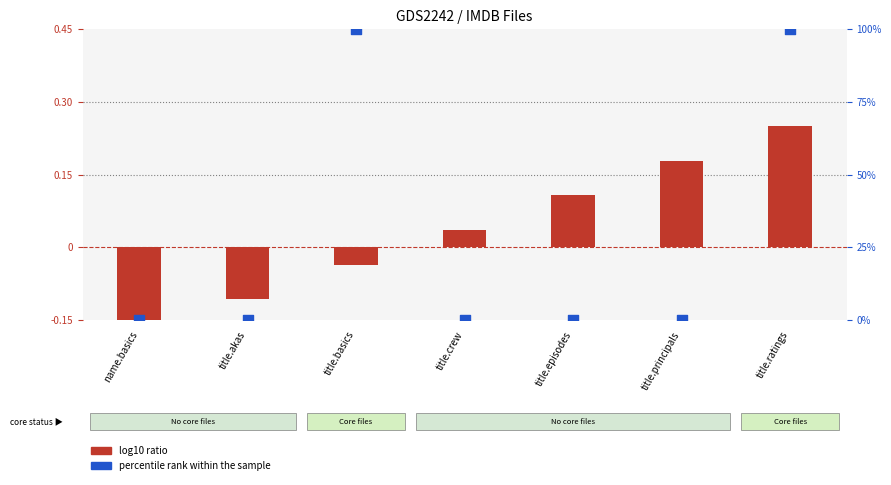

Which series contains the highest Y value?

percentile rank within the sample